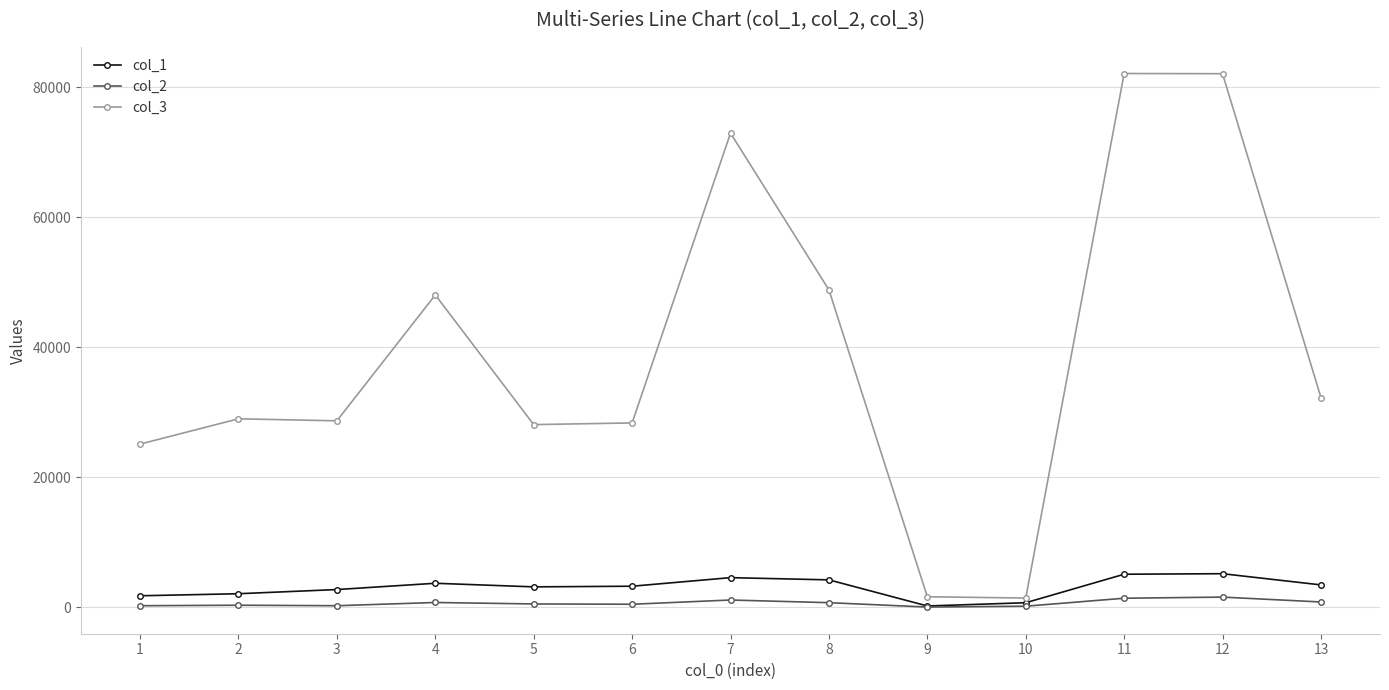

Which series has the largest range (max minus min)?

col_3